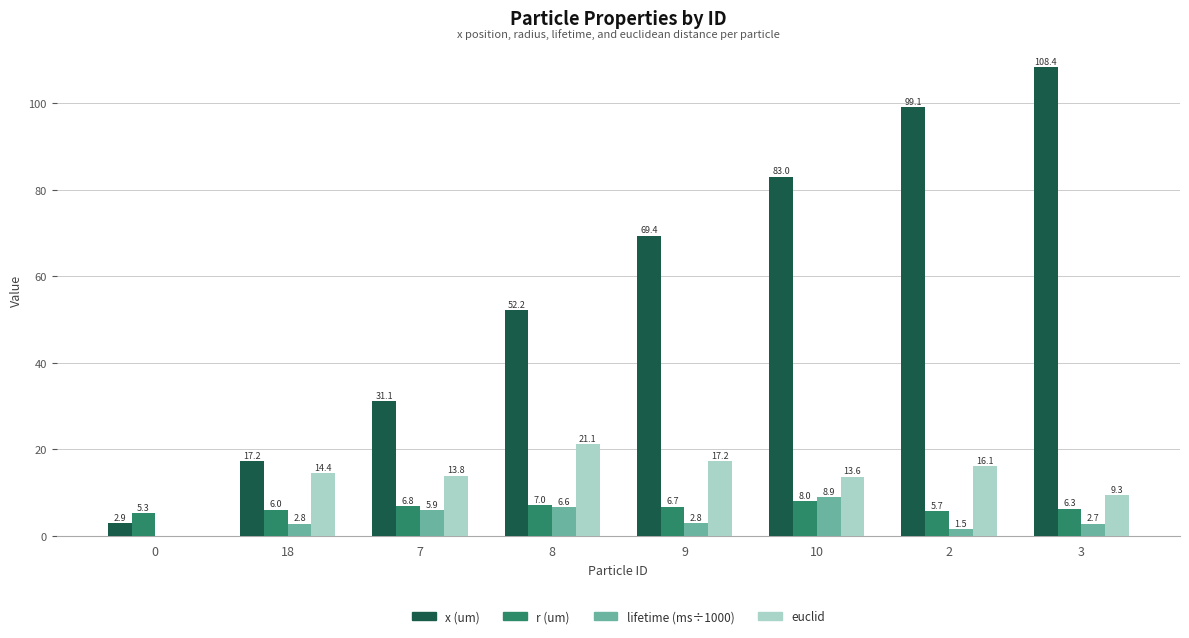

What is the maximum value shown in the chart?

108.4